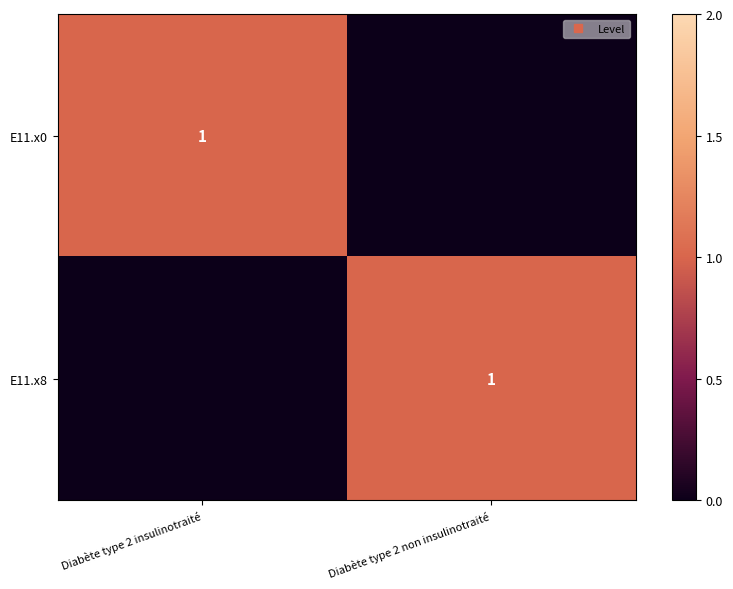

List the series in order of their peak value, highest first.

E11.x0, E11.x8